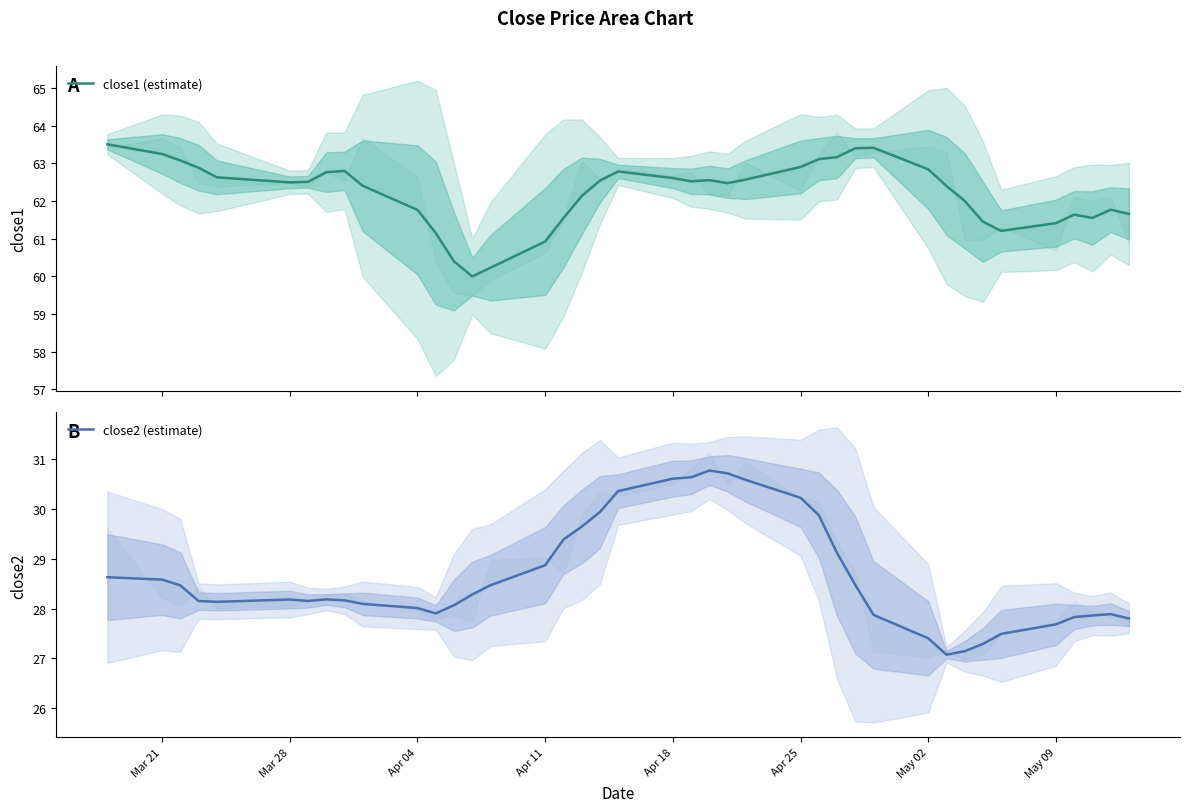

Where does the close1 (estimate) series first go above 62?

Mar 21